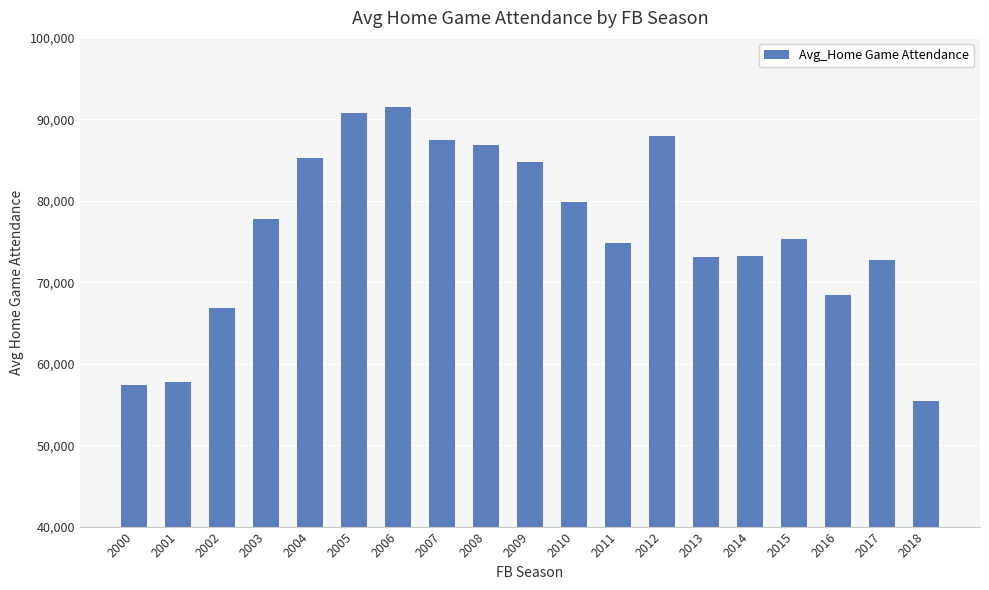

How many categories are shown in the chart?

19